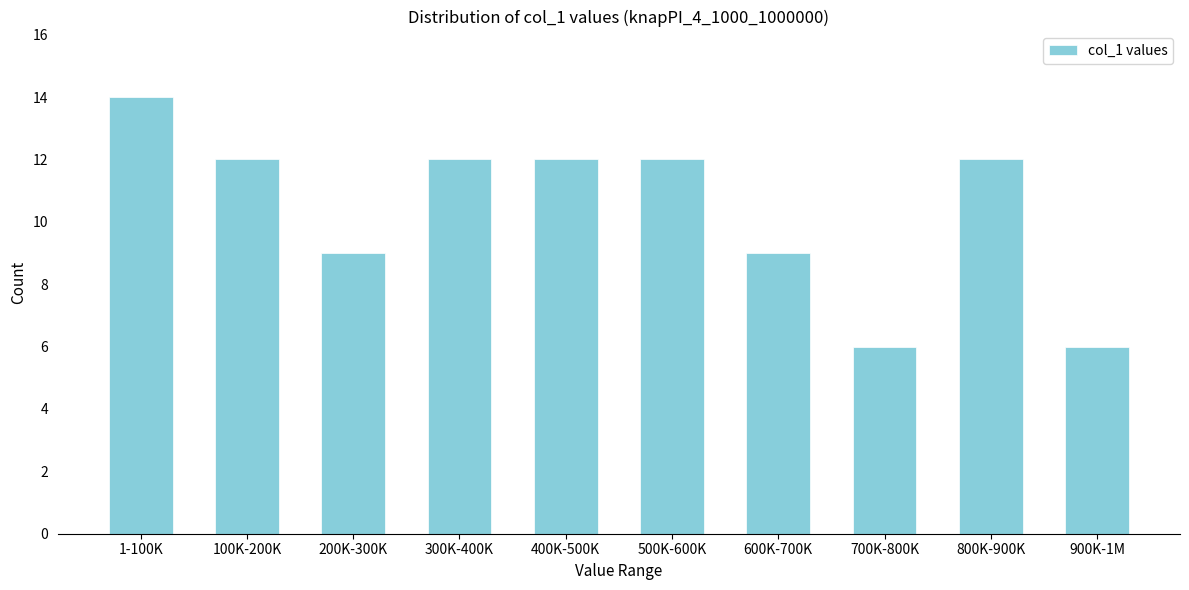

Reading left to right, transcribe all the data shown in this chart.

1-100K=14	100K-200K=12	200K-300K=9	300K-400K=12	400K-500K=12	500K-600K=12	600K-700K=9	700K-800K=6	800K-900K=12	900K-1M=6